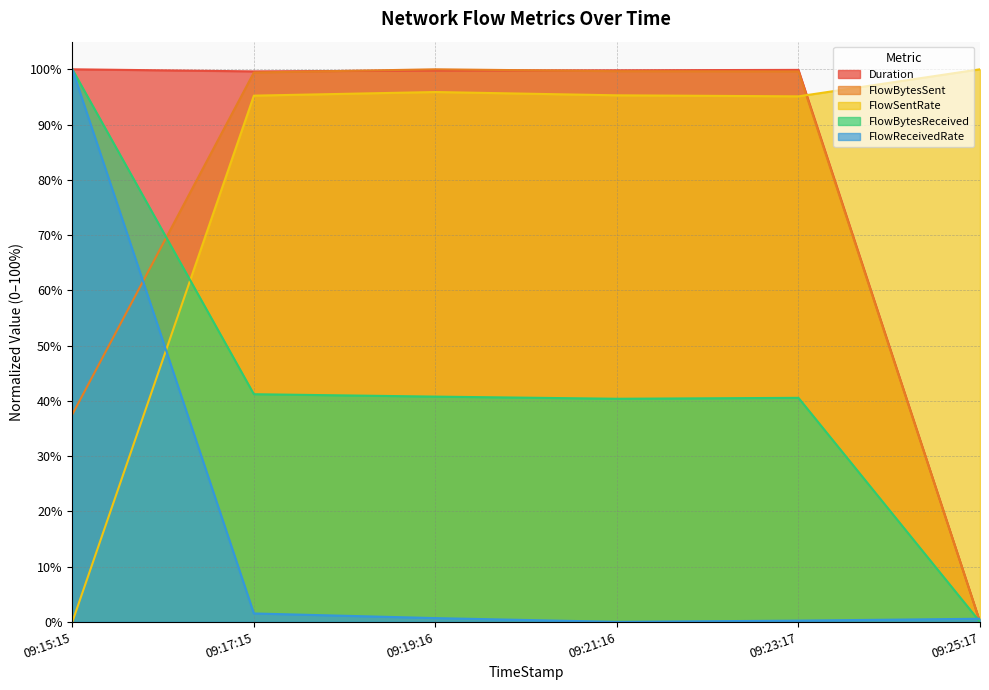

Which series has the widest spread of values?

FlowBytesReceived